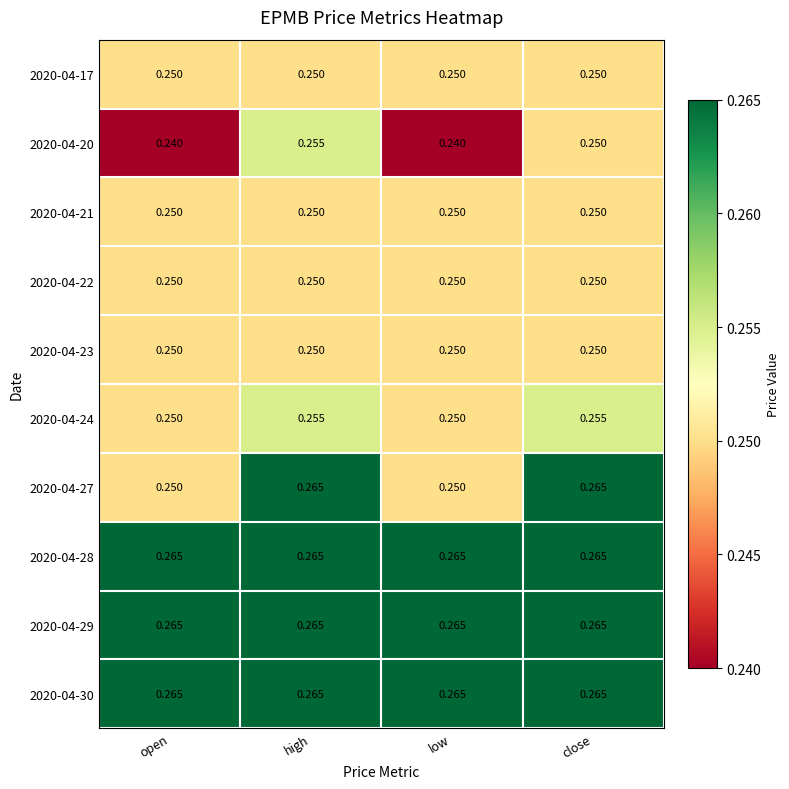

At which category is the sum across all series the highest?

high